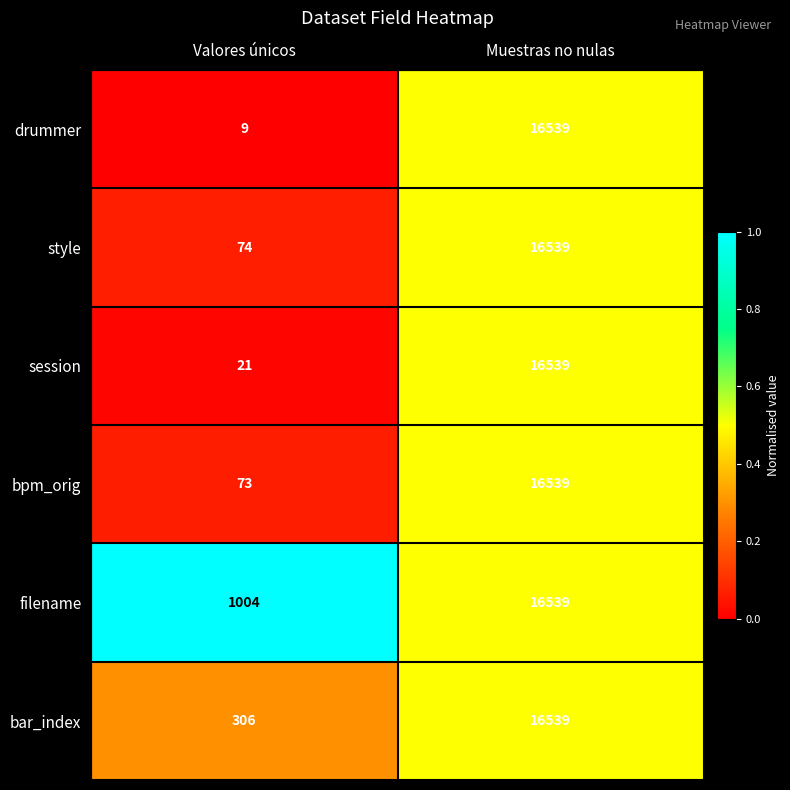

Which series has the largest total across all categories?

filename